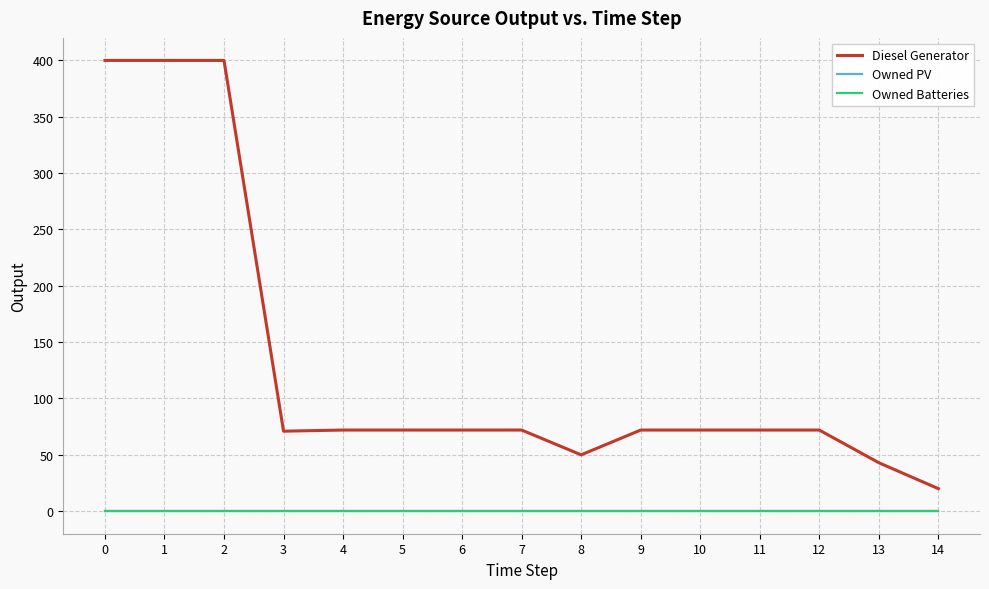

Does the chart display data point markers on the line(s)?

No